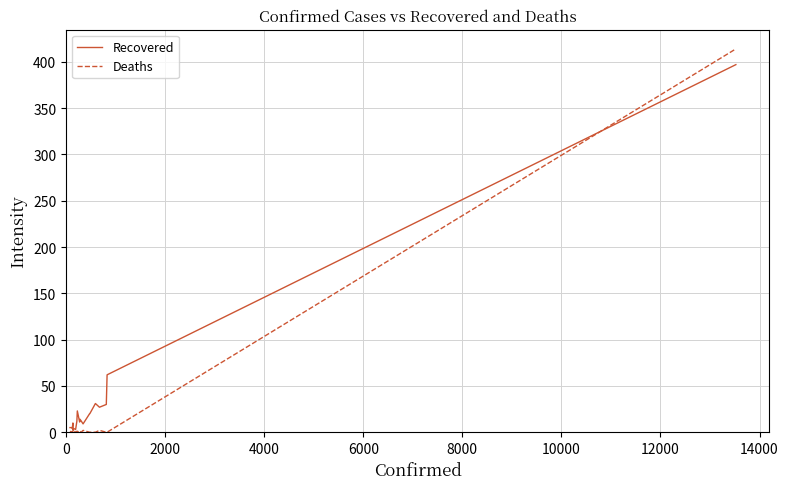

Which series has the widest spread of values?

Deaths